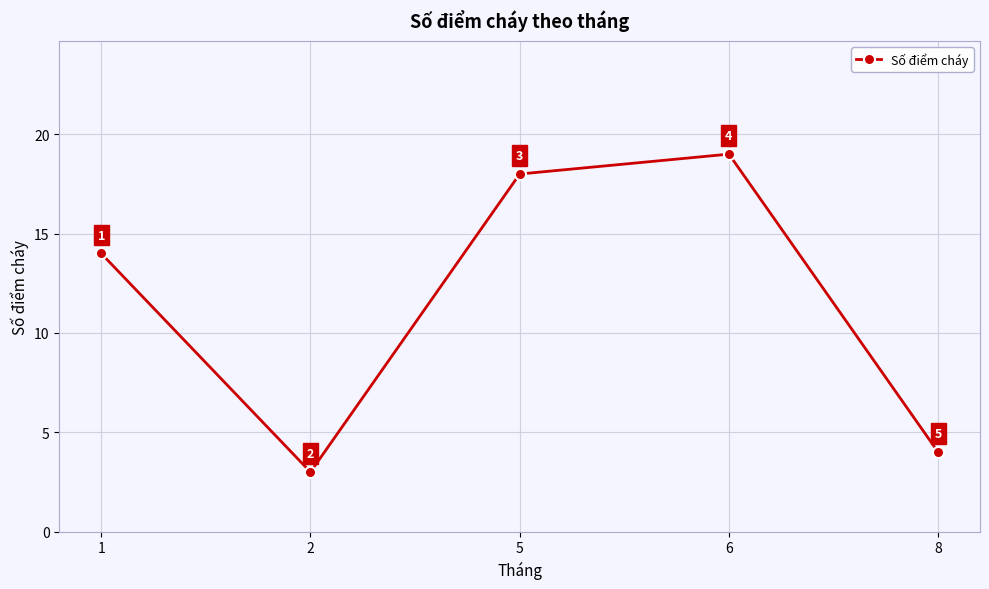

What is the change in value from 5 to 8?

-14